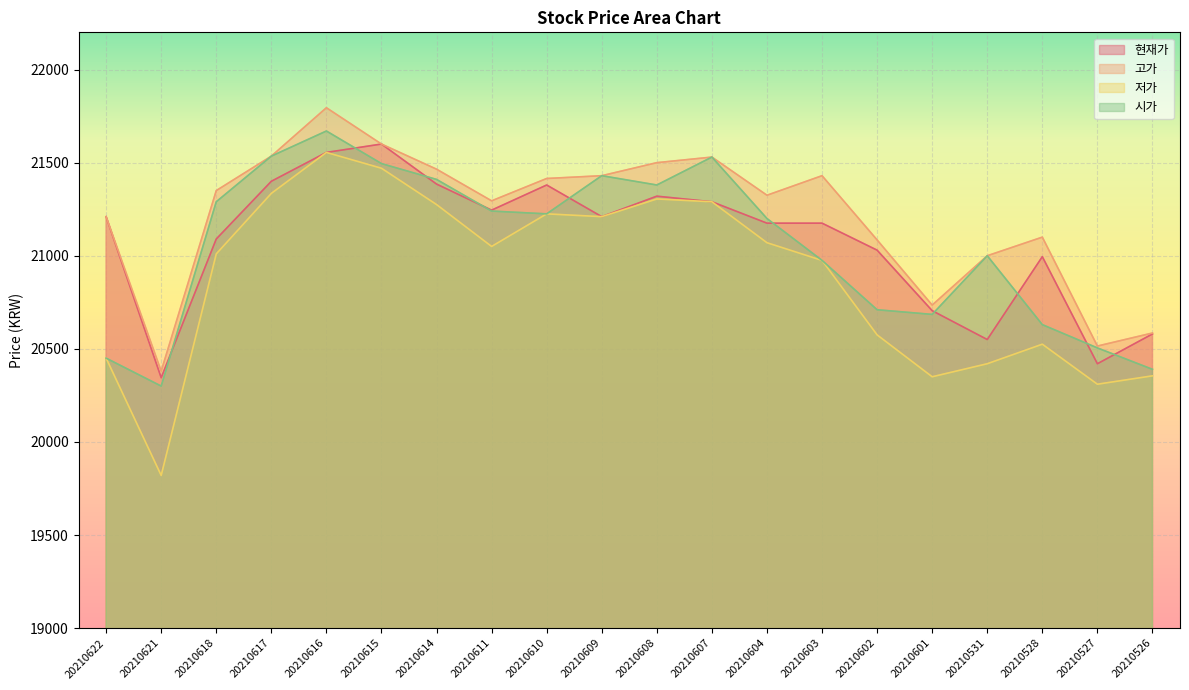

What is the sum of all 현재가 values?

421660